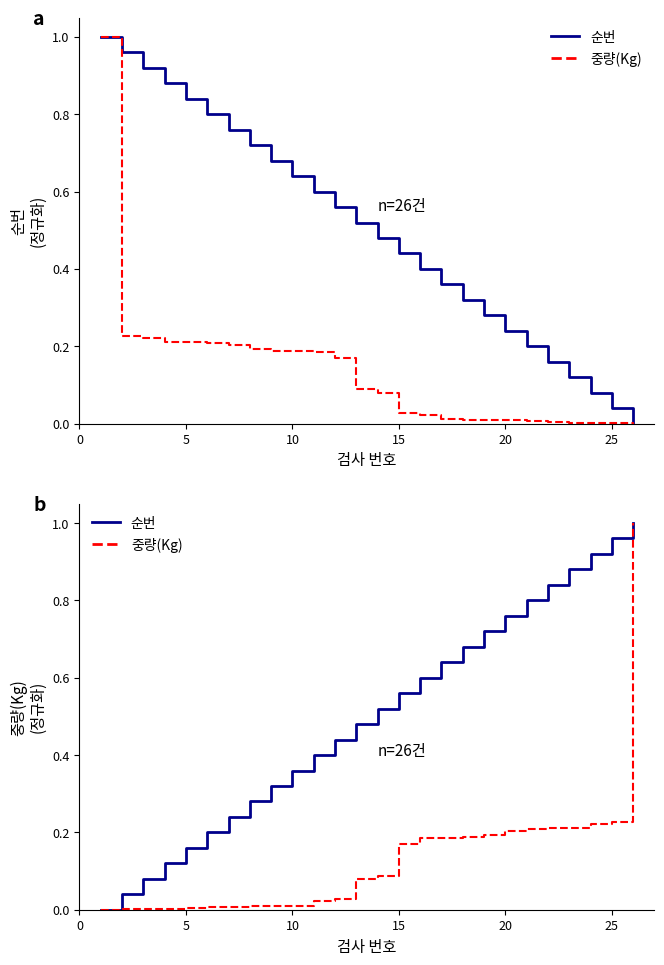

What is the average value of the 순번 series?

0.5